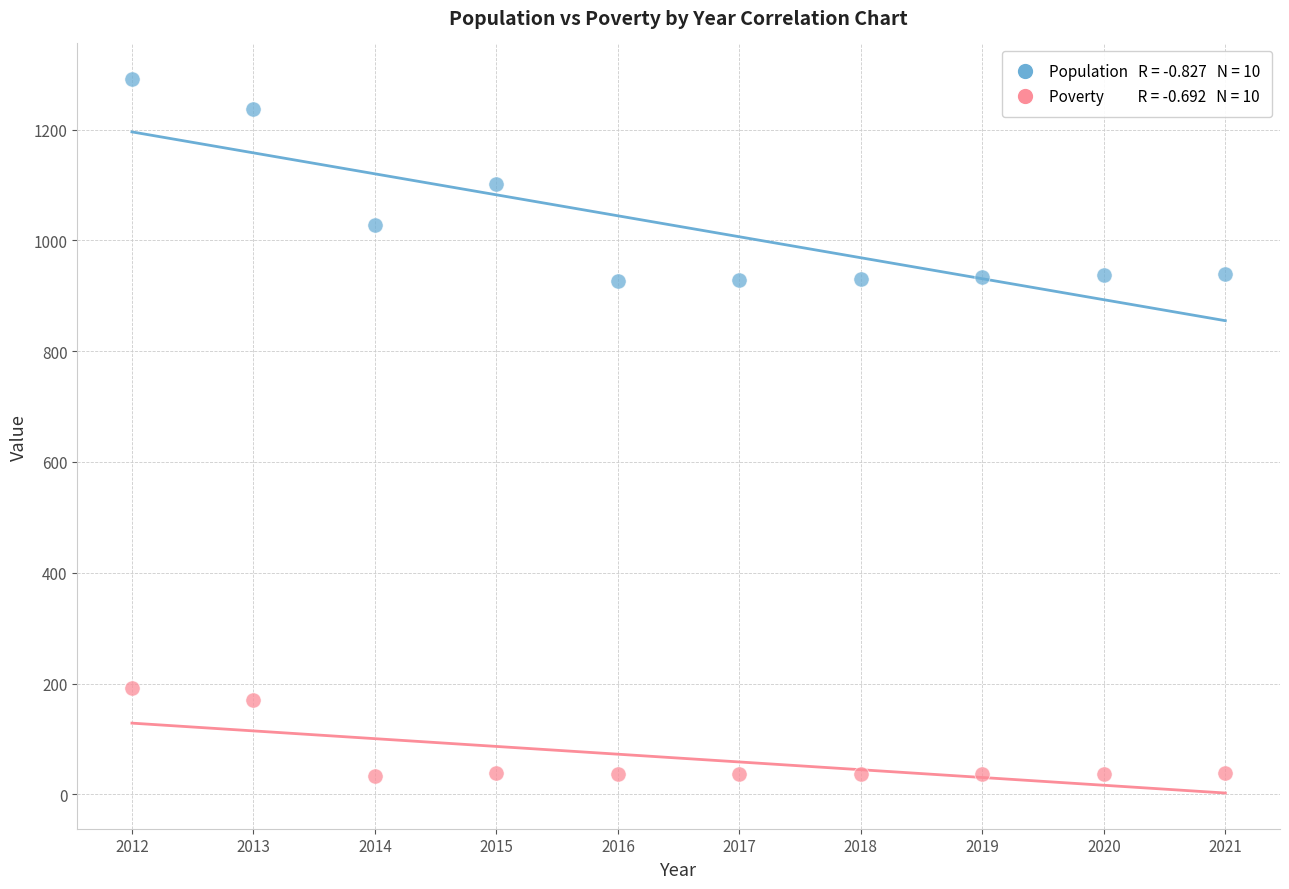

Across all data points, what is the range of Y values (max minus min)?

1258